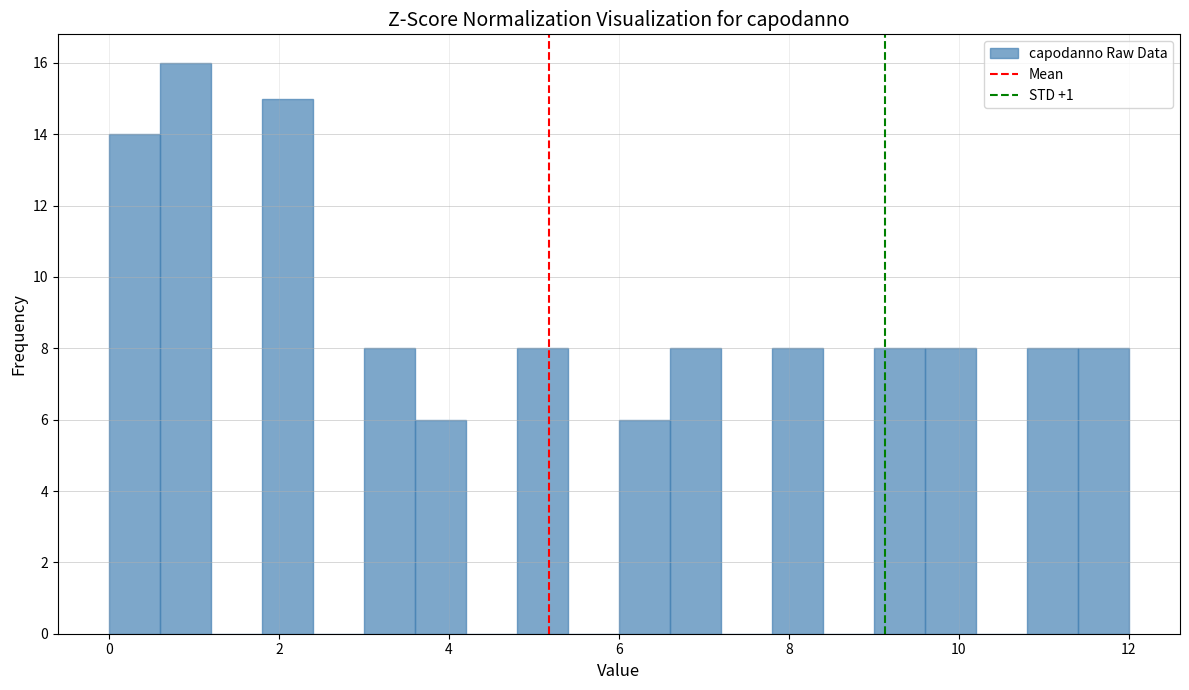

Read against the x-axis, roughly where is the centre of the tallest bar?

1.0